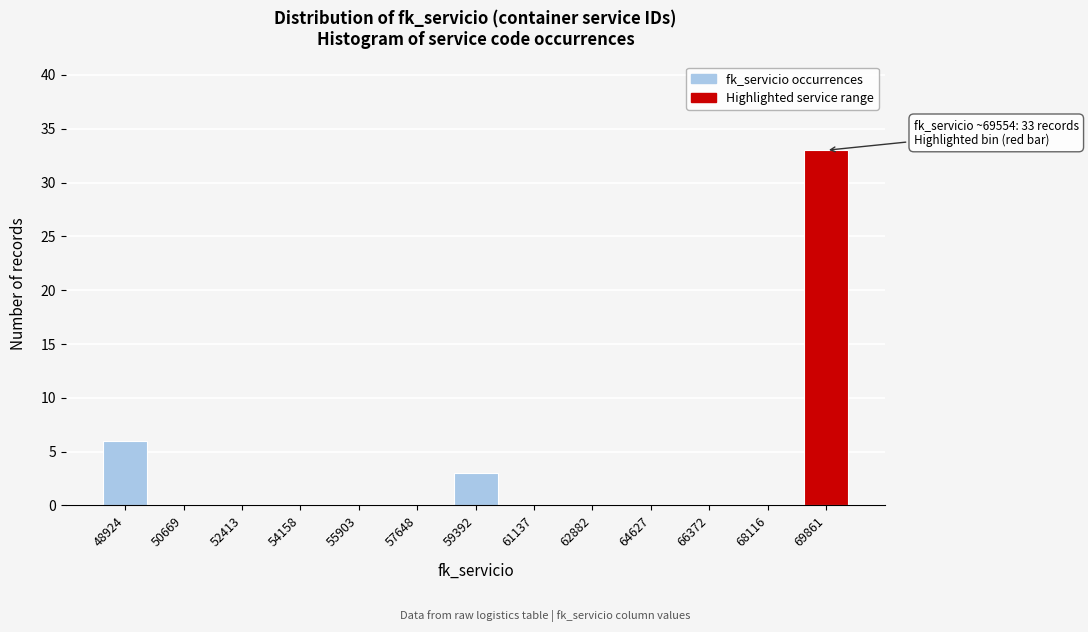

Reading right to left, extract all data points from this chart.

69861=33	68116=0	66372=0	64627=0	62882=0	61137=0	59392=3	57648=0	55903=0	54158=0	52413=0	50669=0	48924=6